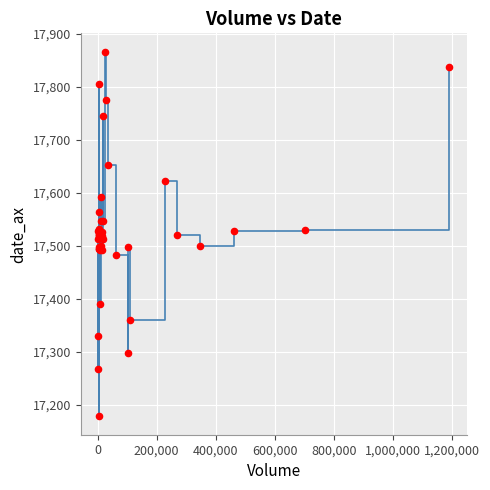

What is the difference between the maximum and minimum values?

688